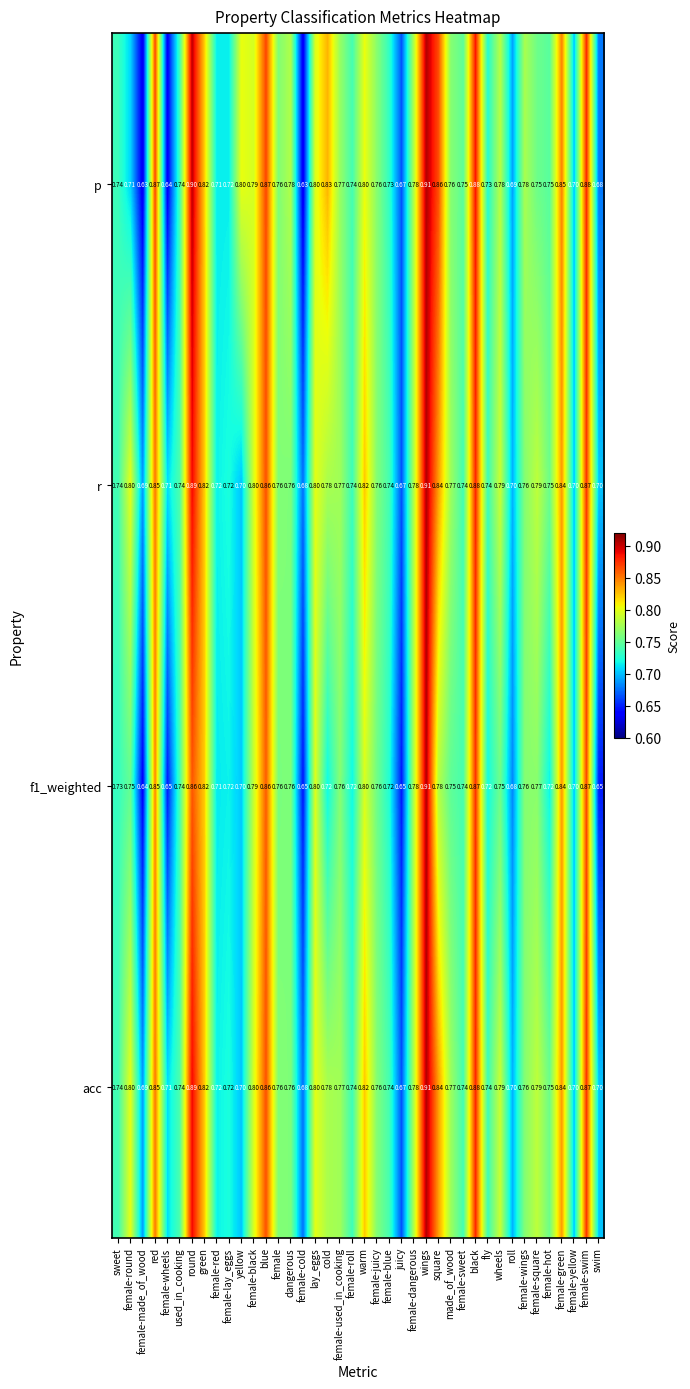

Which category has the lowest value in the acc series?

juicy